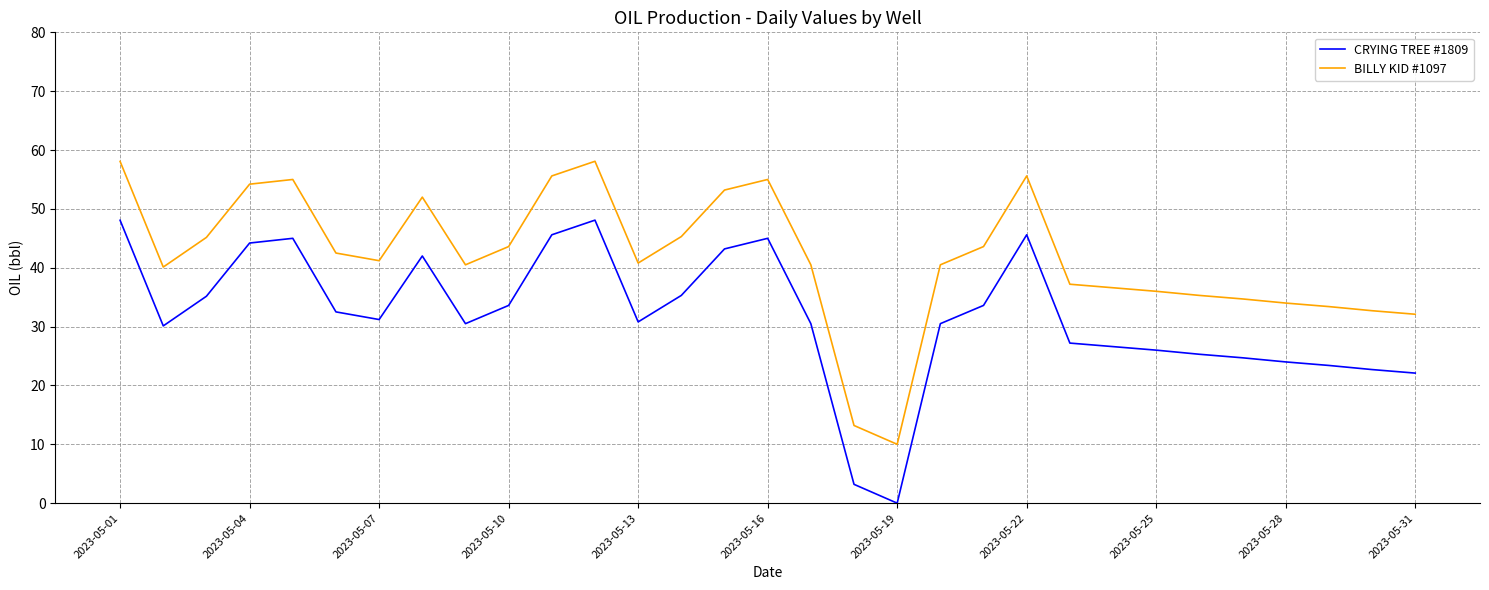

What is the highest value of the BILLY KID #1097 series?

58.1